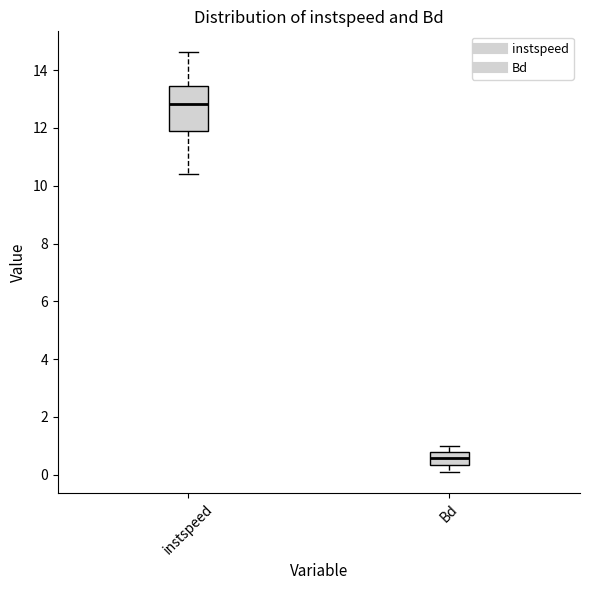

Which box's median line is the lowest?

Bd